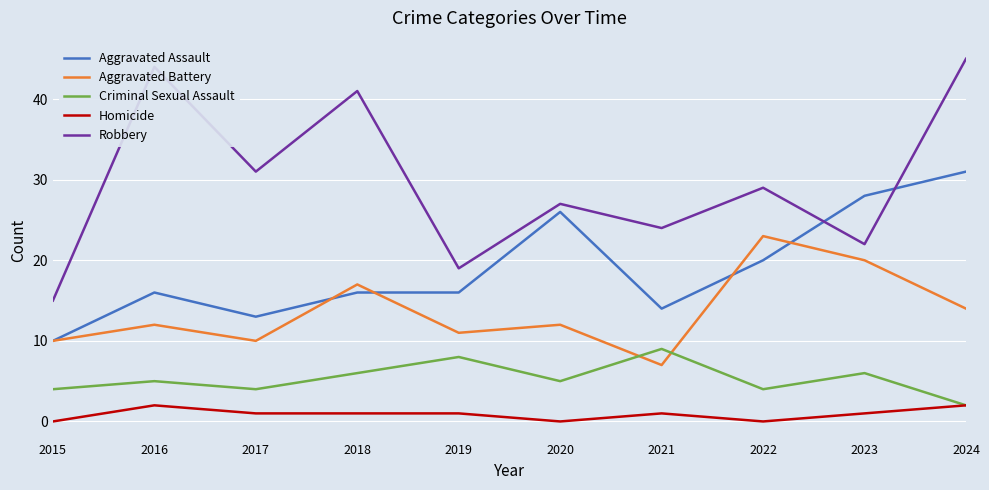

Reading right to left, transcribe all the data shown in this chart.

Aggravated Assault: 2024=31	2023=28	2022=20	2021=14	2020=26	2019=16	2018=16	2017=13	2016=16	2015=10
Aggravated Battery: 2024=14	2023=20	2022=23	2021=7	2020=12	2019=11	2018=17	2017=10	2016=12	2015=10
Criminal Sexual Assault: 2024=2	2023=6	2022=4	2021=9	2020=5	2019=8	2018=6	2017=4	2016=5	2015=4
Homicide: 2024=2	2023=1	2022=0	2021=1	2020=0	2019=1	2018=1	2017=1	2016=2	2015=0
Robbery: 2024=45	2023=22	2022=29	2021=24	2020=27	2019=19	2018=41	2017=31	2016=44	2015=15